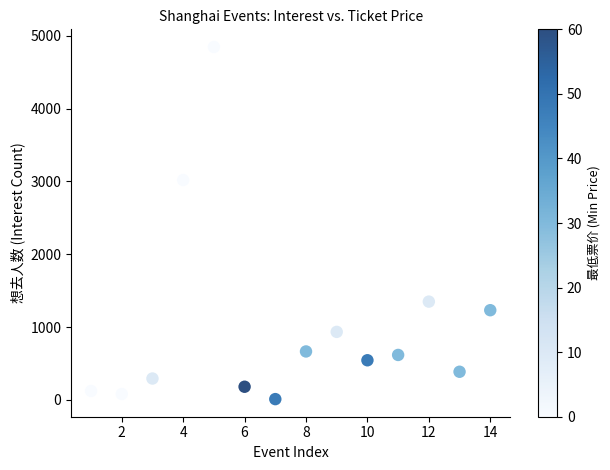

What Y value in the scatter plot is closest to 2429?

3020